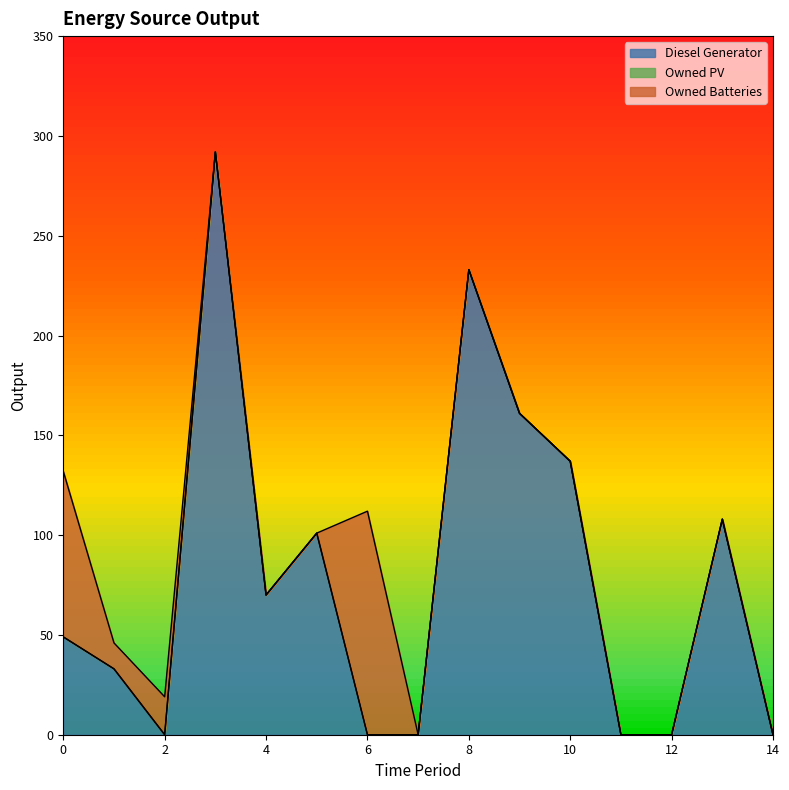

At which category does the chart reach its peak across all series?

3